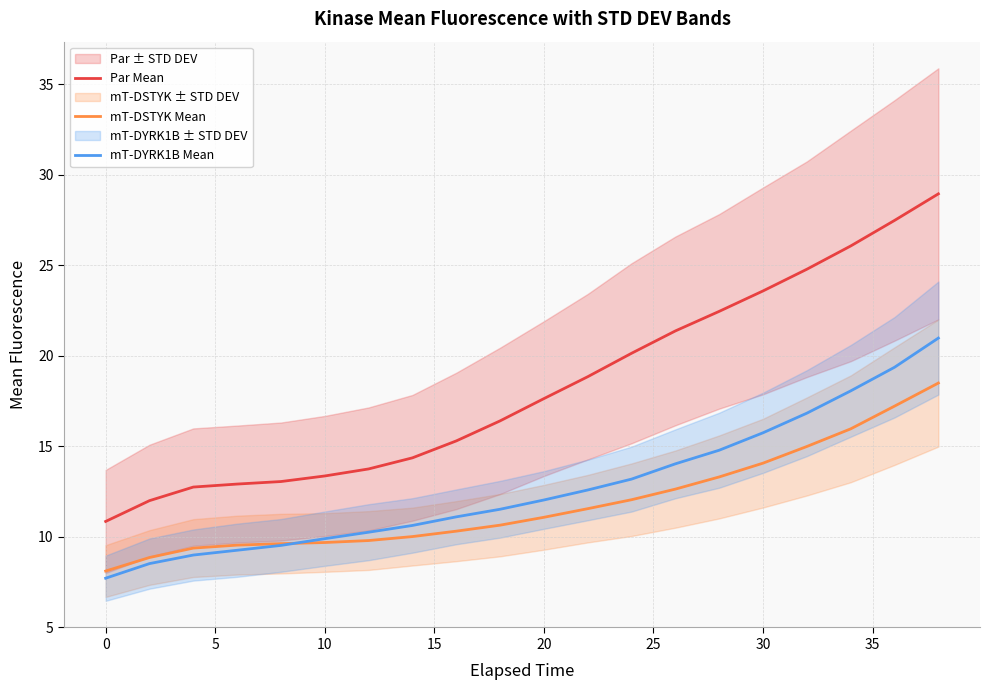

The mT-DYRK1B Mean series shows 7.7 at 0. True or false?

True